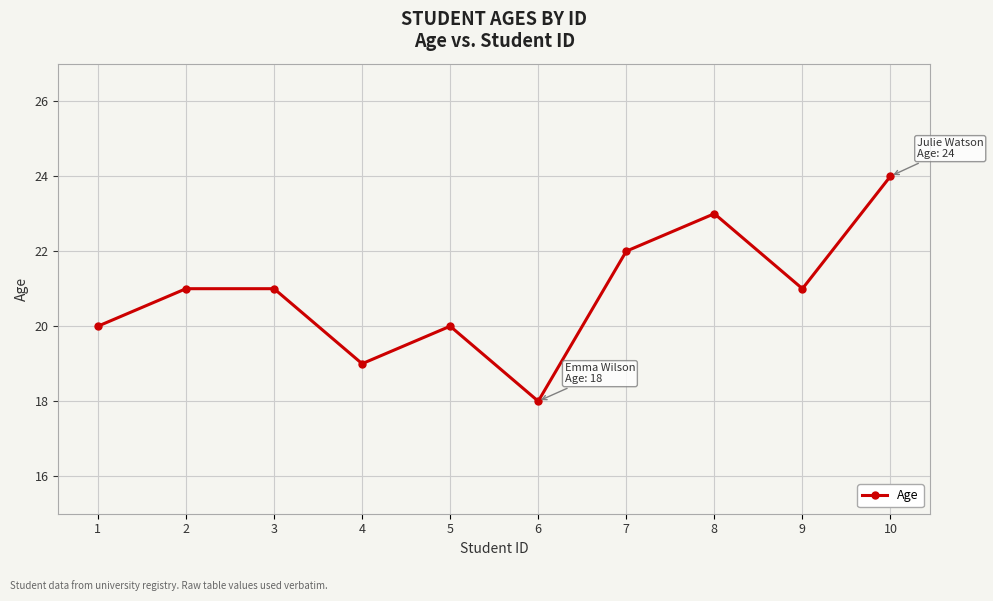

Approximately how many times larger is the value at 5 compared to 4?

1.1